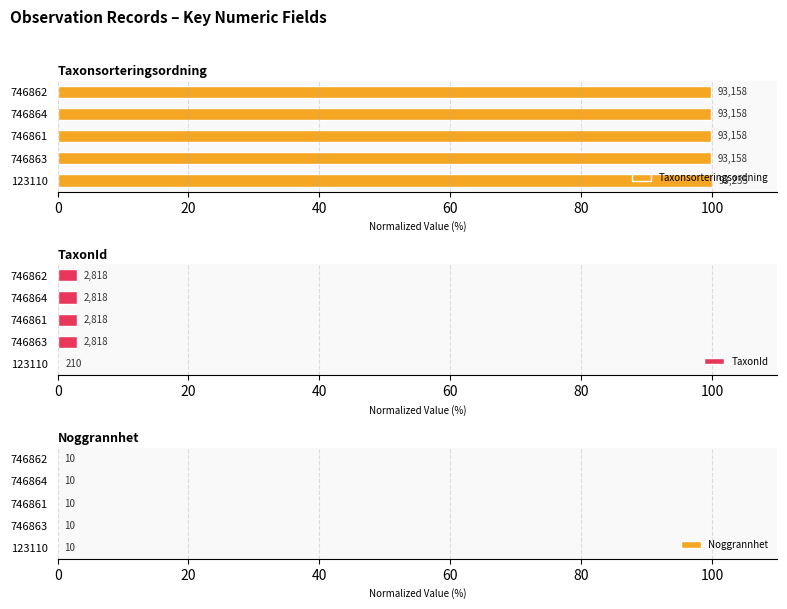

What is the value of the Taxonsorteringsordning bar at the 1st from the left?

100.0